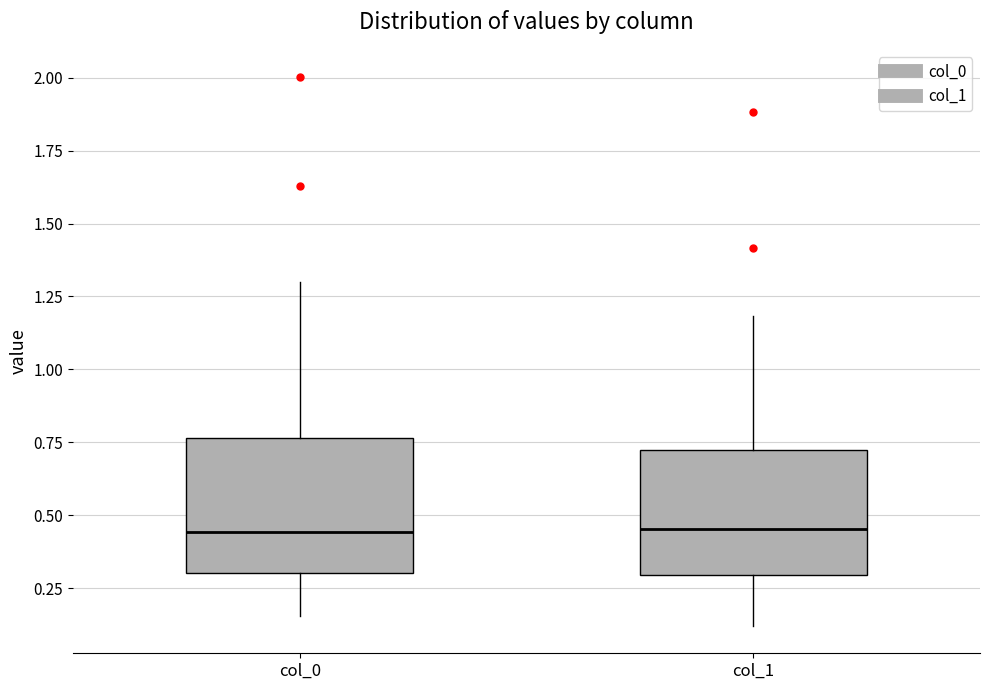

Where does the upper whisker of the box for col_1 end on the y-axis? The values are not printed on the chart, so give them approximately, as read against the axis.

1.20